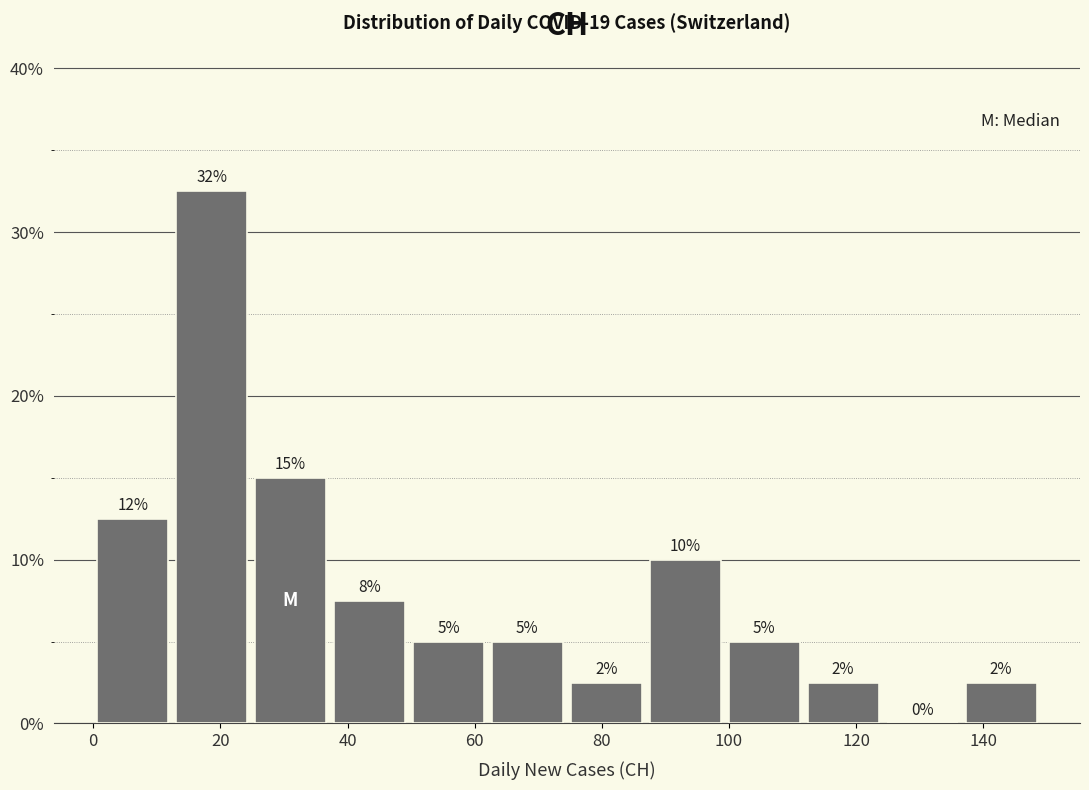

Over which range of the x-axis is the bar tallest?

12 to 24